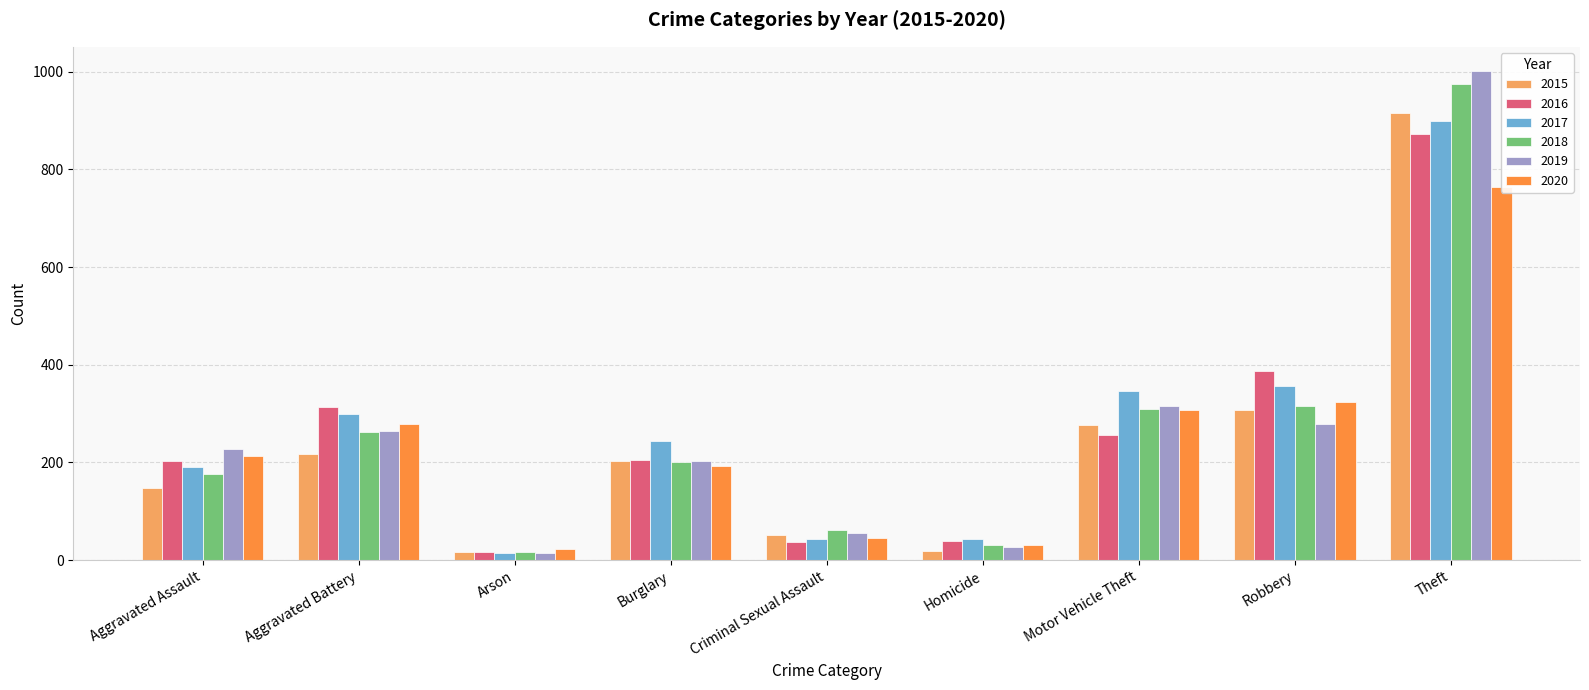

The value of 2019 at Arson is 14. True or false?

True